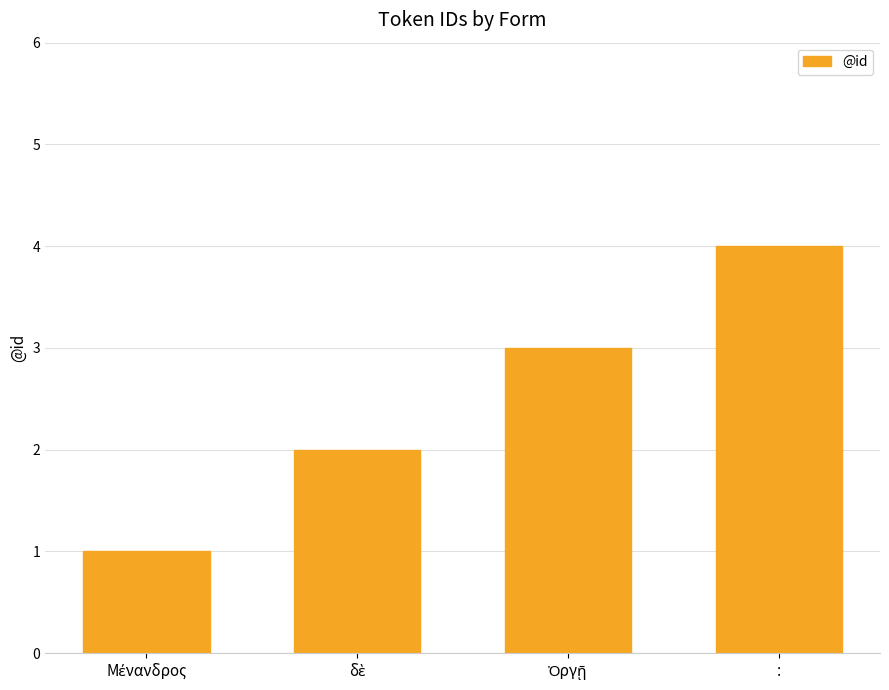

Reading right to left, list all the values displayed in this chart.

4	3	2	1